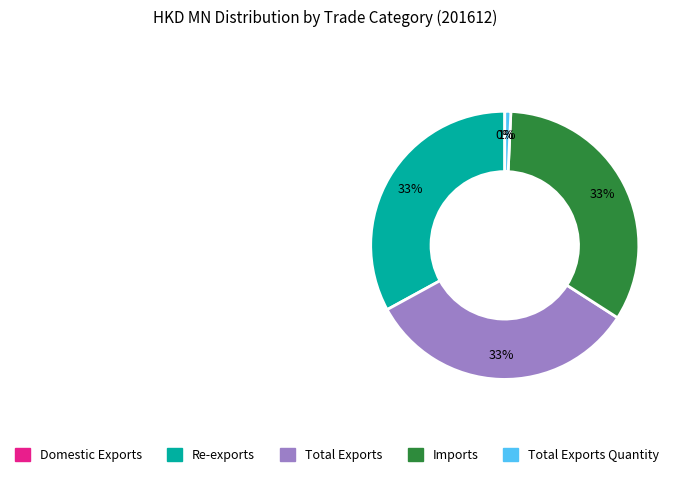

To the nearest percent, what is the average slice percentage?

20%